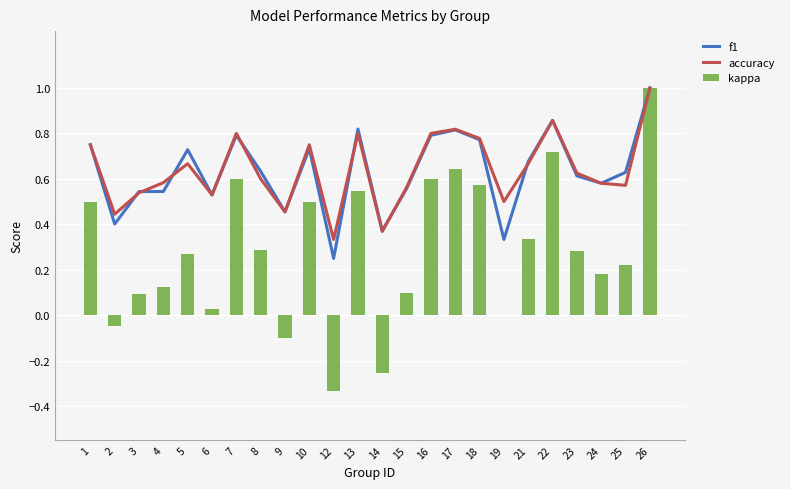

What is the maximum value shown in the chart?

1.0